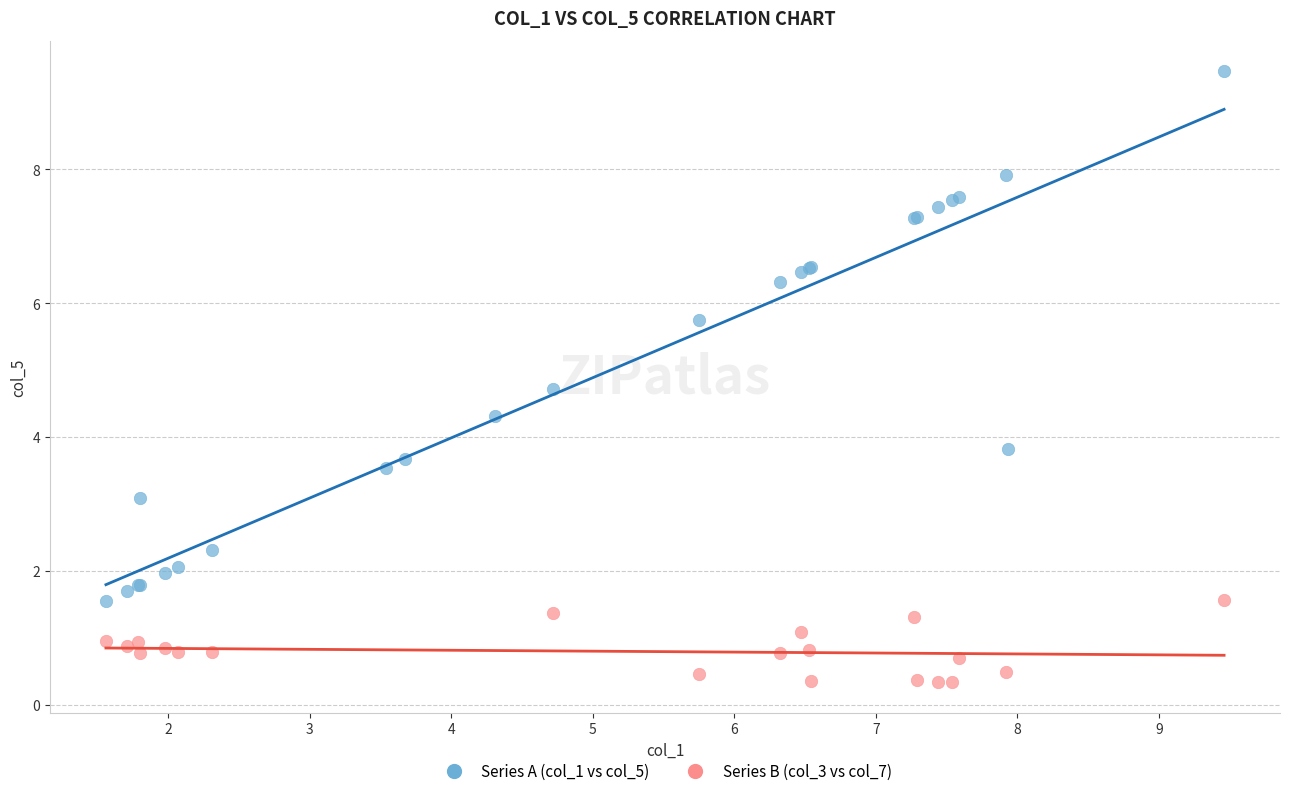

Which series has the widest spread of Y values?

Series A (col_1 vs col_5)